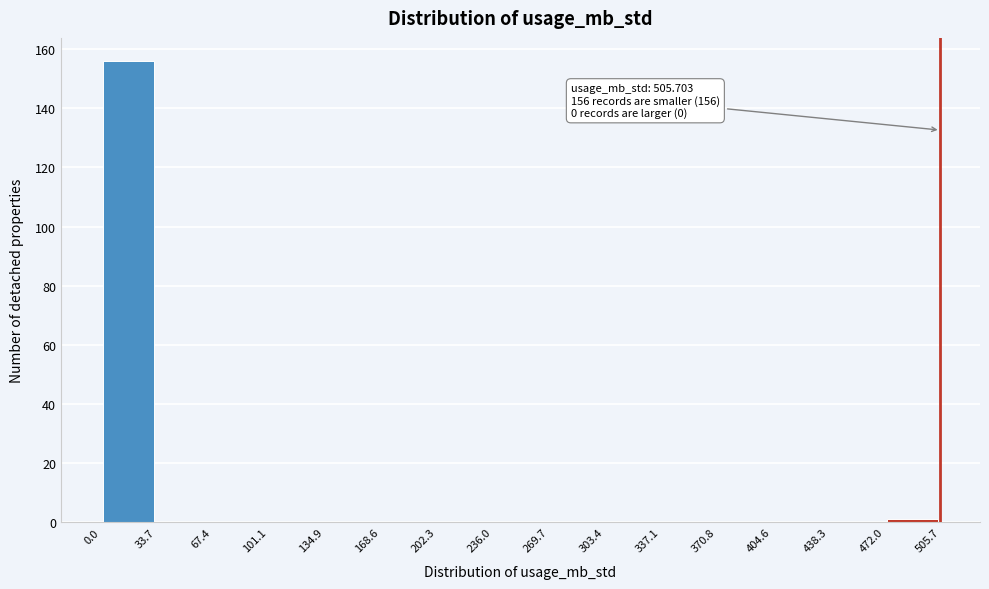

Over which range of the x-axis is the bar tallest?

0.0 to 33.7